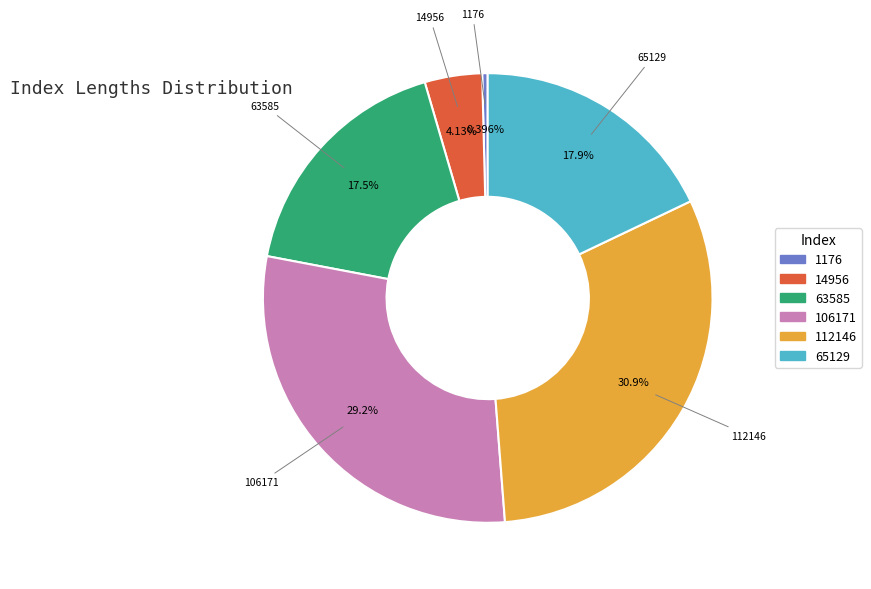

To the nearest percent, what percentage of the pie is 106171?

29%